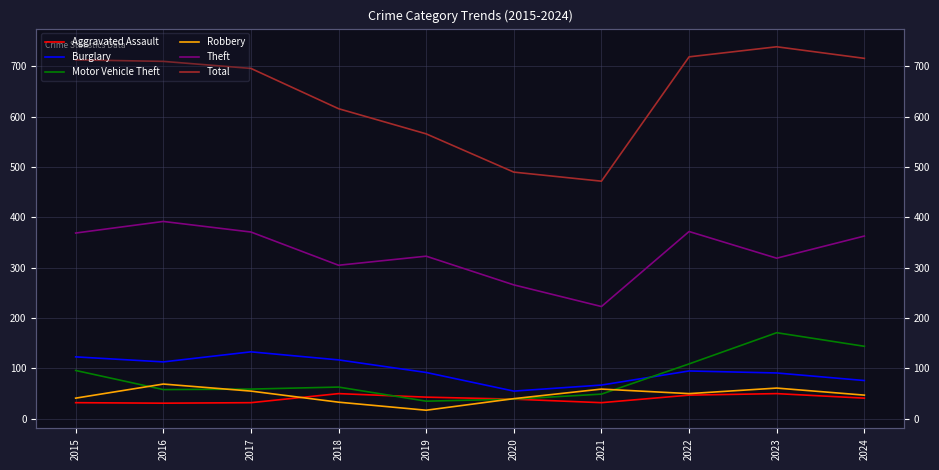

How many lines are shown in the chart?

6